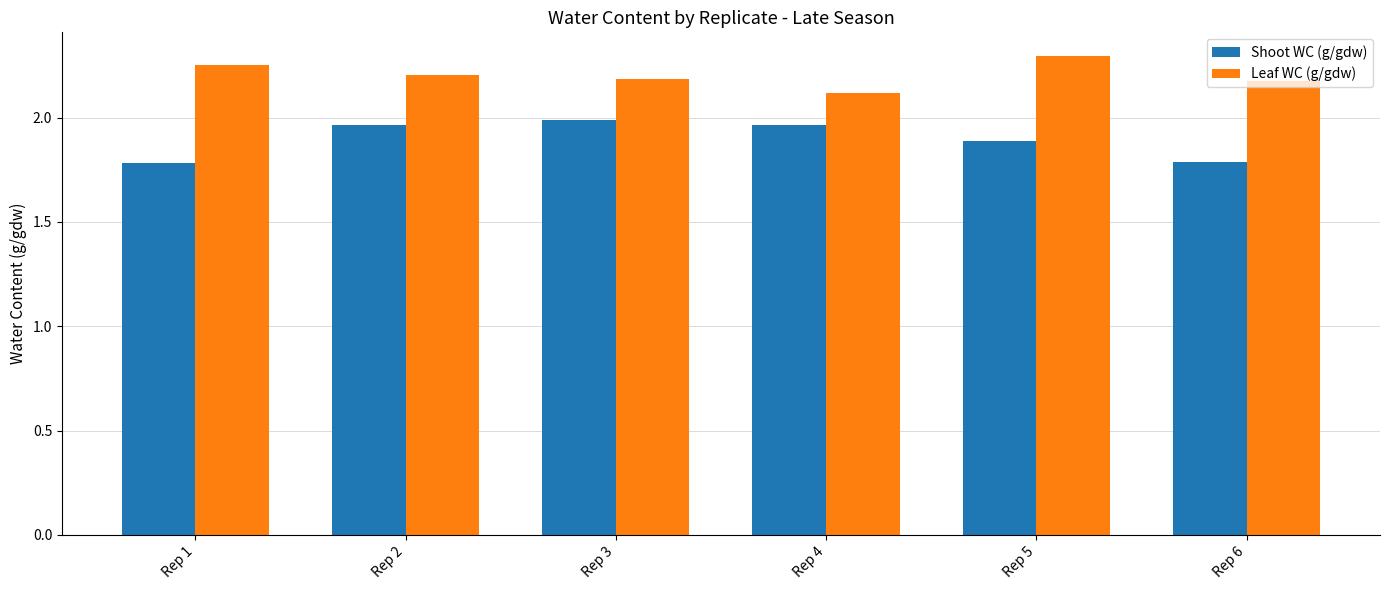

What is the value of the Shoot WC (g/gdw) bar at the 5th from the left?

1.9